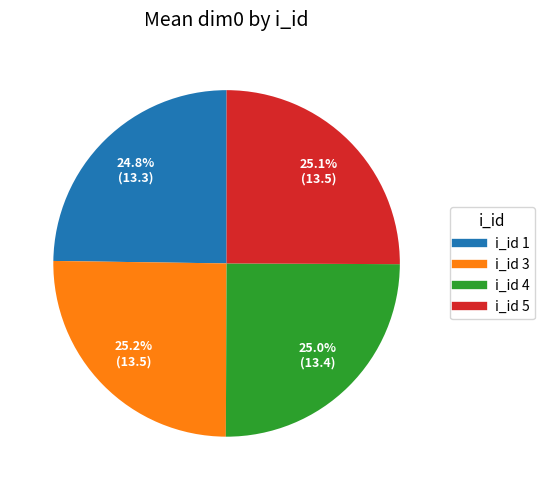

Is there any slice that represents more than half of the pie?

No